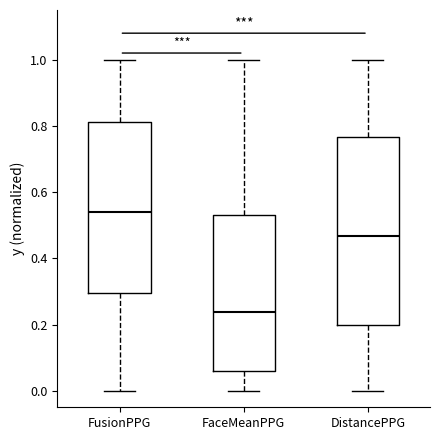

Which box's median line is the highest?

FusionPPG